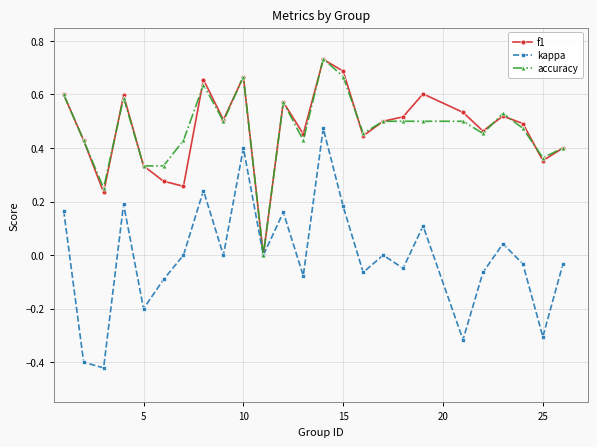

Which series has the widest spread of values?

kappa